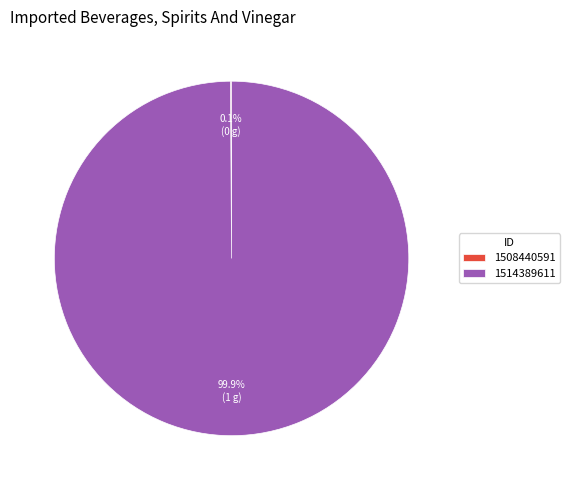

To the nearest percent, what is the average slice percentage?

50%